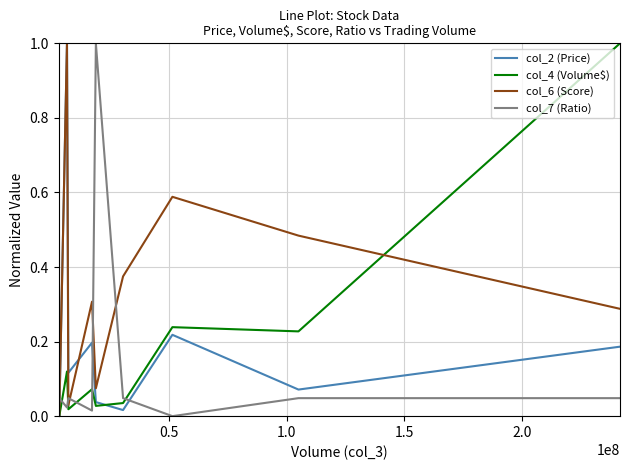

How many interior local valleys does the col_2 (Price) series have?

4